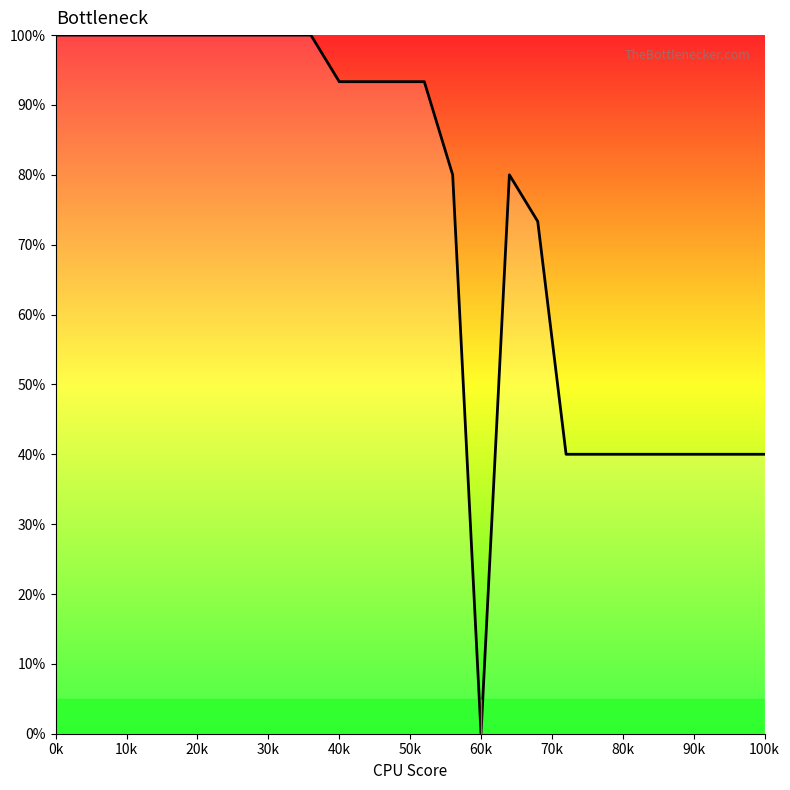

What is the difference between the maximum and minimum values?

100.0